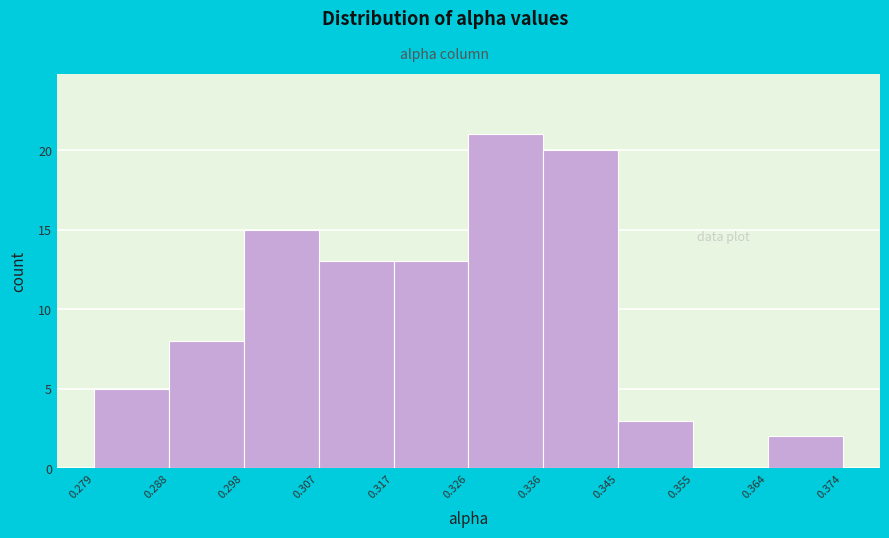

Reading left to right, list every bar in this chart as the range it spans on the x-axis followed by its height. The values are not printed on the chart, so give them approximately, as read against the axis.

0.279 to 0.288: 5
0.288 to 0.298: 8
0.298 to 0.307: 15
0.307 to 0.317: 13
0.317 to 0.326: 13
0.326 to 0.336: 21
0.336 to 0.345: 20
0.345 to 0.355: 3
0.355 to 0.364: 0
0.364 to 0.374: 2